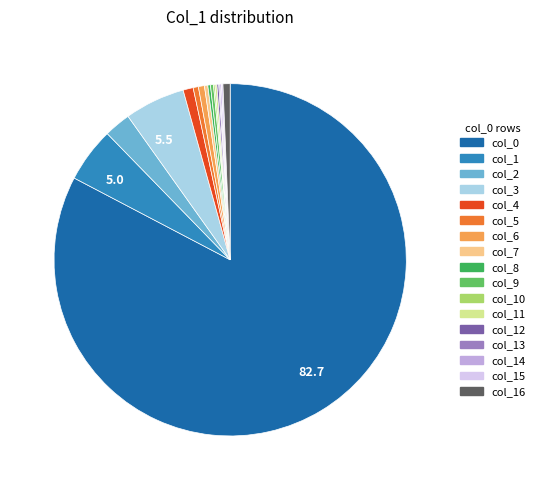

Is there any slice that represents more than half of the pie?

Yes